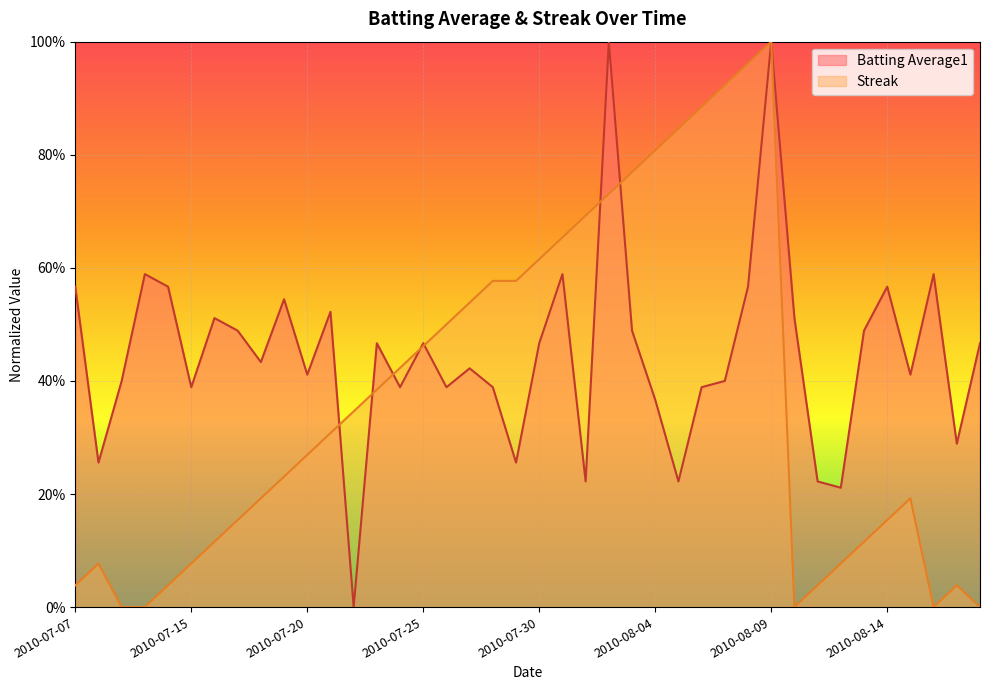

How many lines are shown in the chart?

2